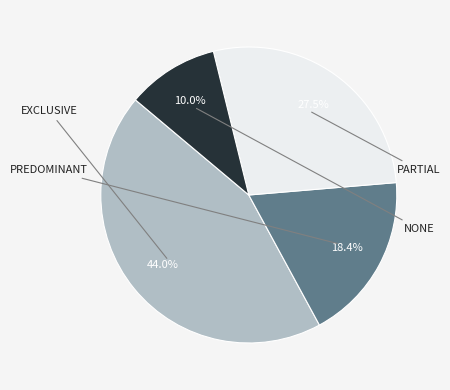

Is there a majority slice in this chart?

No